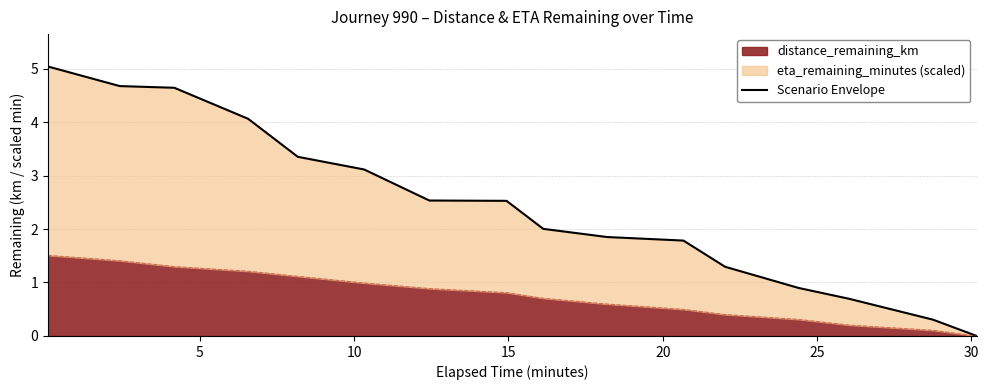

What is the maximum value for distance_remaining_km?

1.5